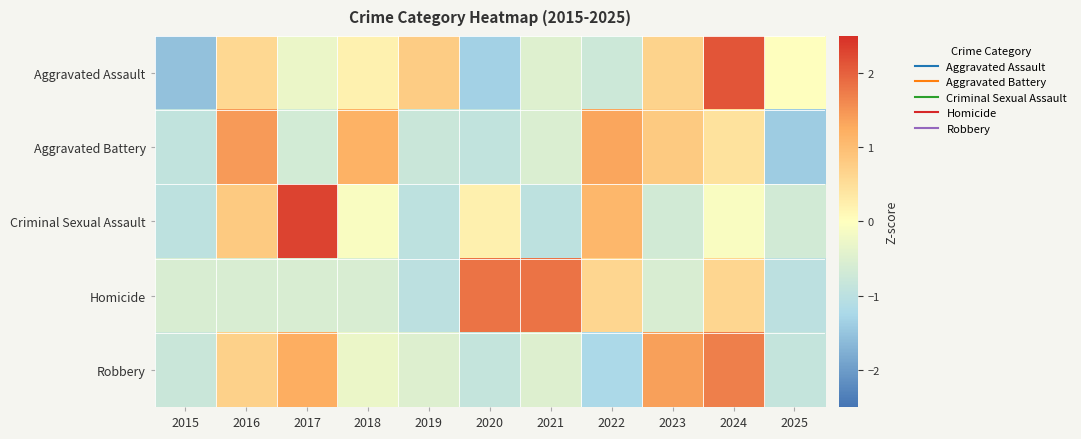

Reading right to left, list all the values displayed in this chart.

Aggravated Assault: 2025=0.0	2024=2.1	2023=0.7	2022=-0.8	2021=-0.5	2020=-1.3	2019=0.8	2018=0.2	2017=-0.3	2016=0.6	2015=-1.5
Aggravated Battery: 2025=-1.4	2024=0.4	2023=0.8	2022=1.3	2021=-0.5	2020=-0.9	2019=-0.8	2018=1.2	2017=-0.7	2016=1.4	2015=-0.9
Criminal Sexual Assault: 2025=-0.7	2024=-0.1	2023=-0.7	2022=1.1	2021=-1.0	2020=0.2	2019=-1.0	2018=-0.1	2017=2.3	2016=0.8	2015=-1.0
Homicide: 2025=-1.0	2024=0.6	2023=-0.6	2022=0.6	2021=1.8	2020=1.8	2019=-1.0	2018=-0.6	2017=-0.6	2016=-0.6	2015=-0.6
Robbery: 2025=-0.9	2024=1.7	2023=1.4	2022=-1.2	2021=-0.5	2020=-0.9	2019=-0.5	2018=-0.3	2017=1.2	2016=0.7	2015=-0.8